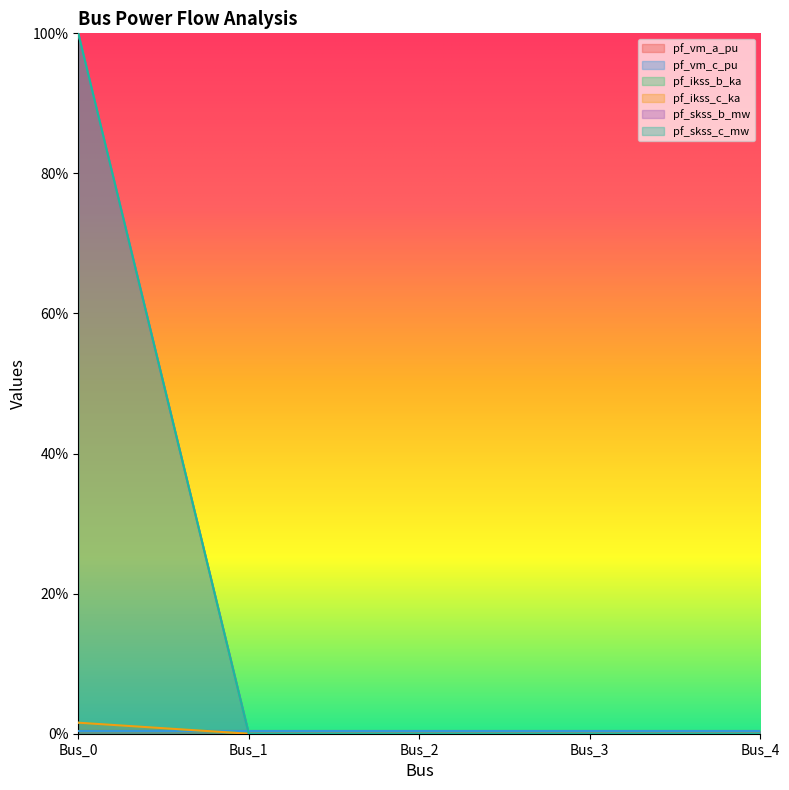

Rank the categories by pf_ikss_b_ka value from highest to lowest.

Bus_0, Bus_1, Bus_2, Bus_3, Bus_4